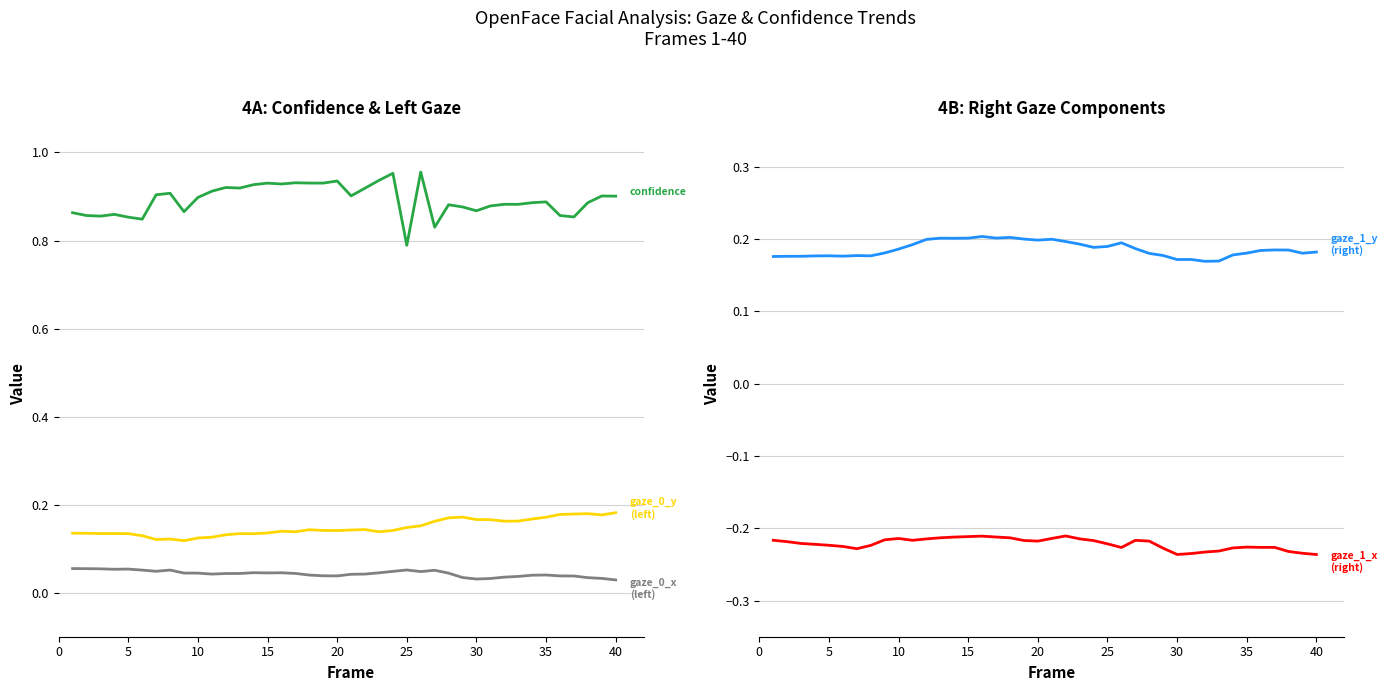

How many distinct data groups are displayed?

5